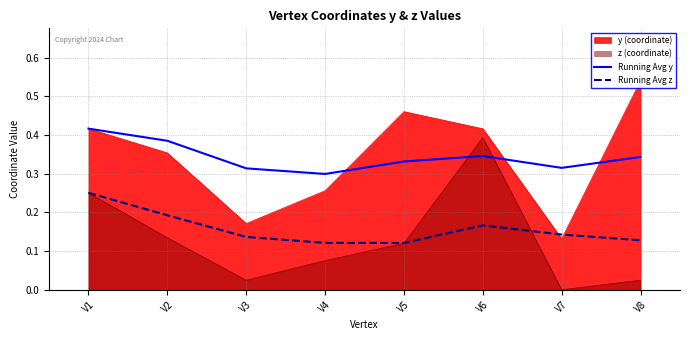

Where is the first local minimum for Running Avg z?

V5